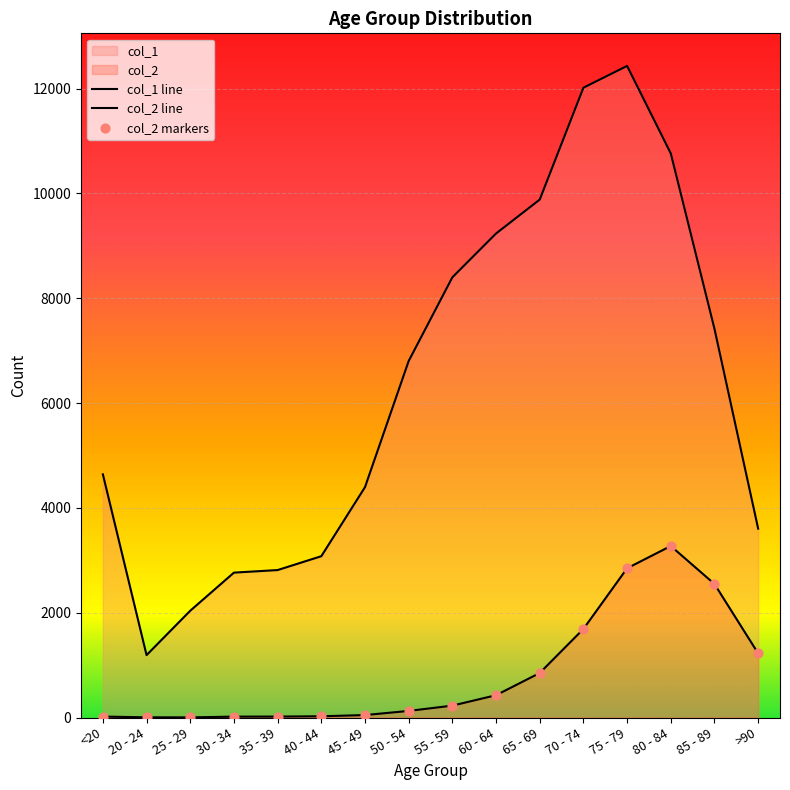

Which series reaches the minimum Y coordinate?

col_2 line